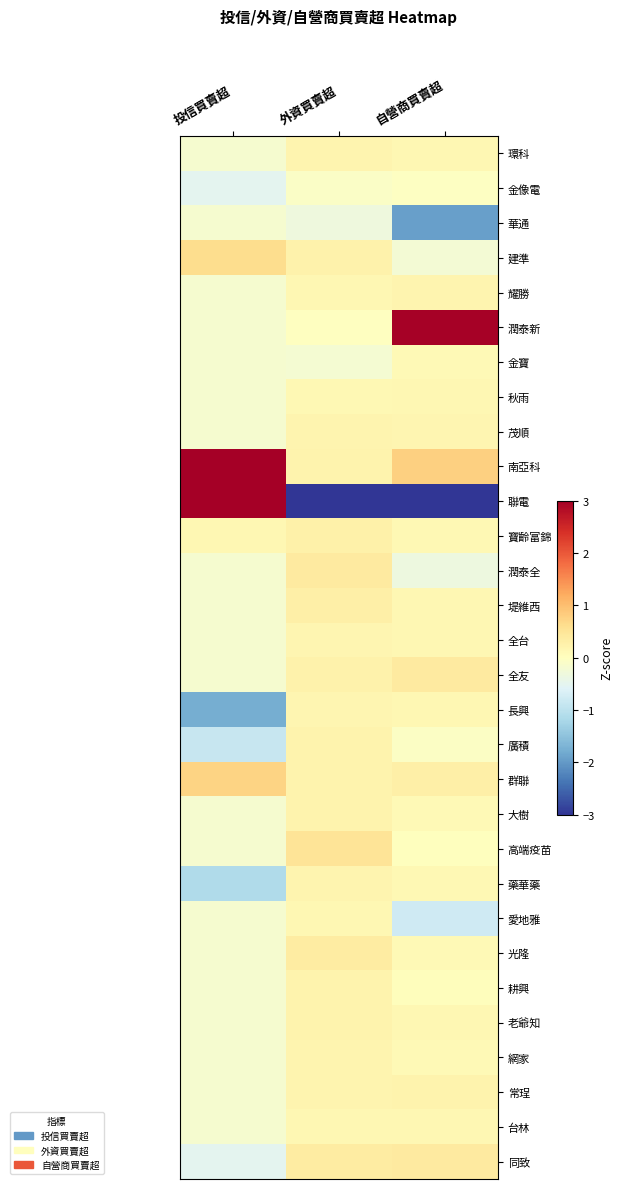

Count the number of categories in the chart.

3